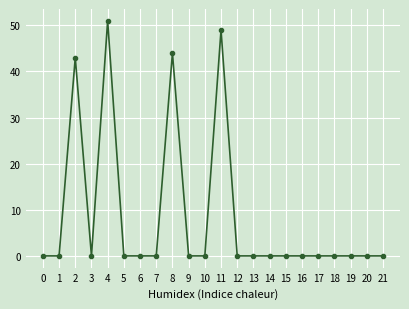

Reading left to right, what are all the values shown in this chart?

0=0	1=0	2=43	3=0	4=51	5=0	6=0	7=0	8=44	9=0	10=0	11=49	12=0	13=0	14=0	15=0	16=0	17=0	18=0	19=0	20=0	21=0